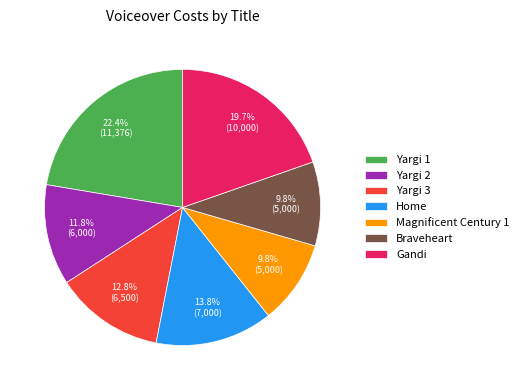

To the nearest percent, what portion does Home represent?

14%